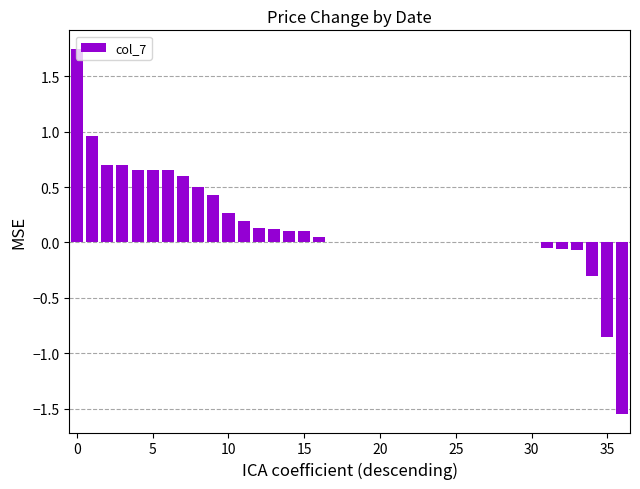

How many distinct data groups are displayed?

1